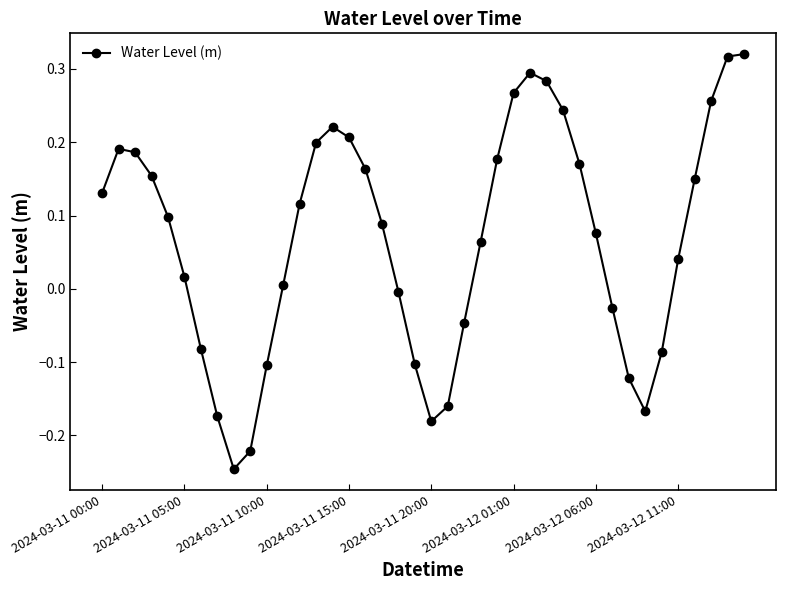

How many points are lower than both their immediate neighbors (excluding endpoints)?

3